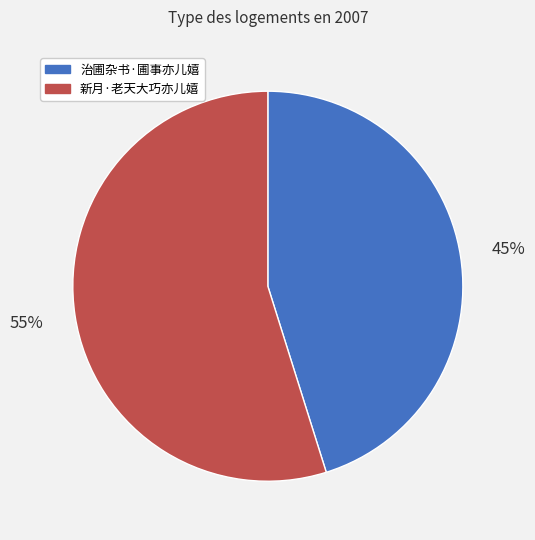

To the nearest percent, what is the combined percentage of 新月·老天大巧亦儿嬉 and 治圃杂书·圃事亦儿嬉?

100%